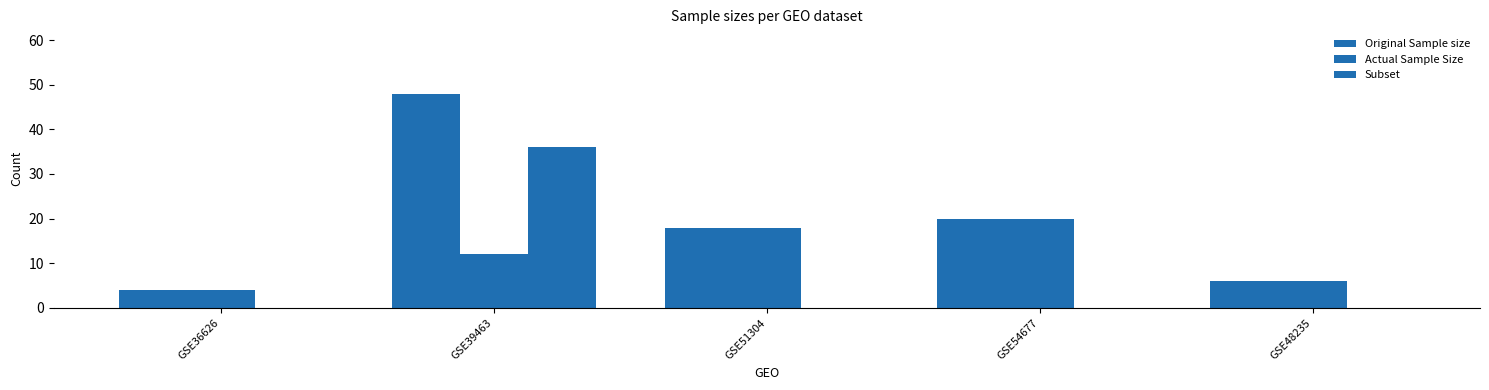

What value does the Actual Sample Size series have at GSE36626, to the nearest 5?

5